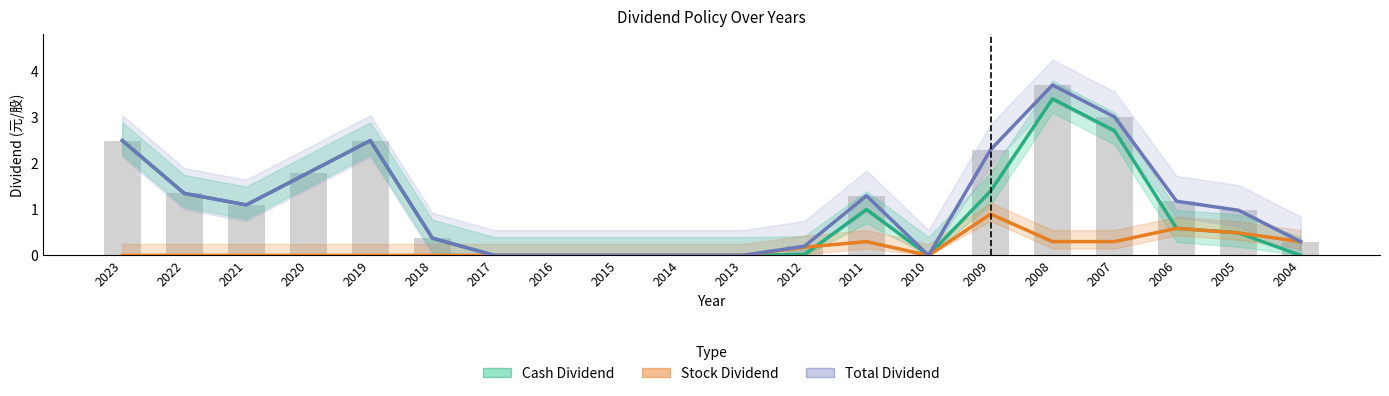

What is the difference between the second highest and second lowest values in the Total Dividend series?

3.0